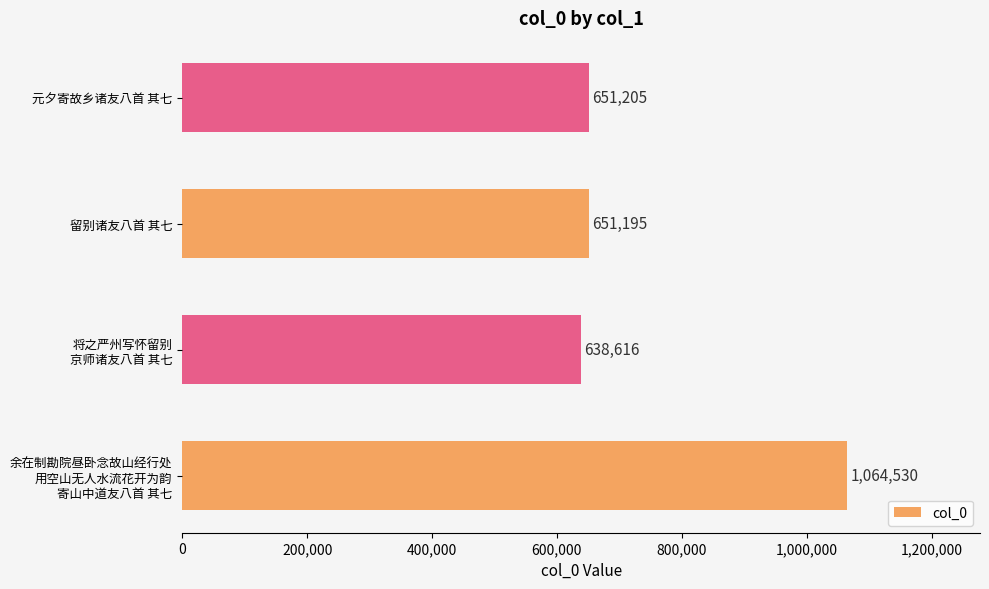

Is it true that the value at 留别诸友八首 其七 is 425542?

False